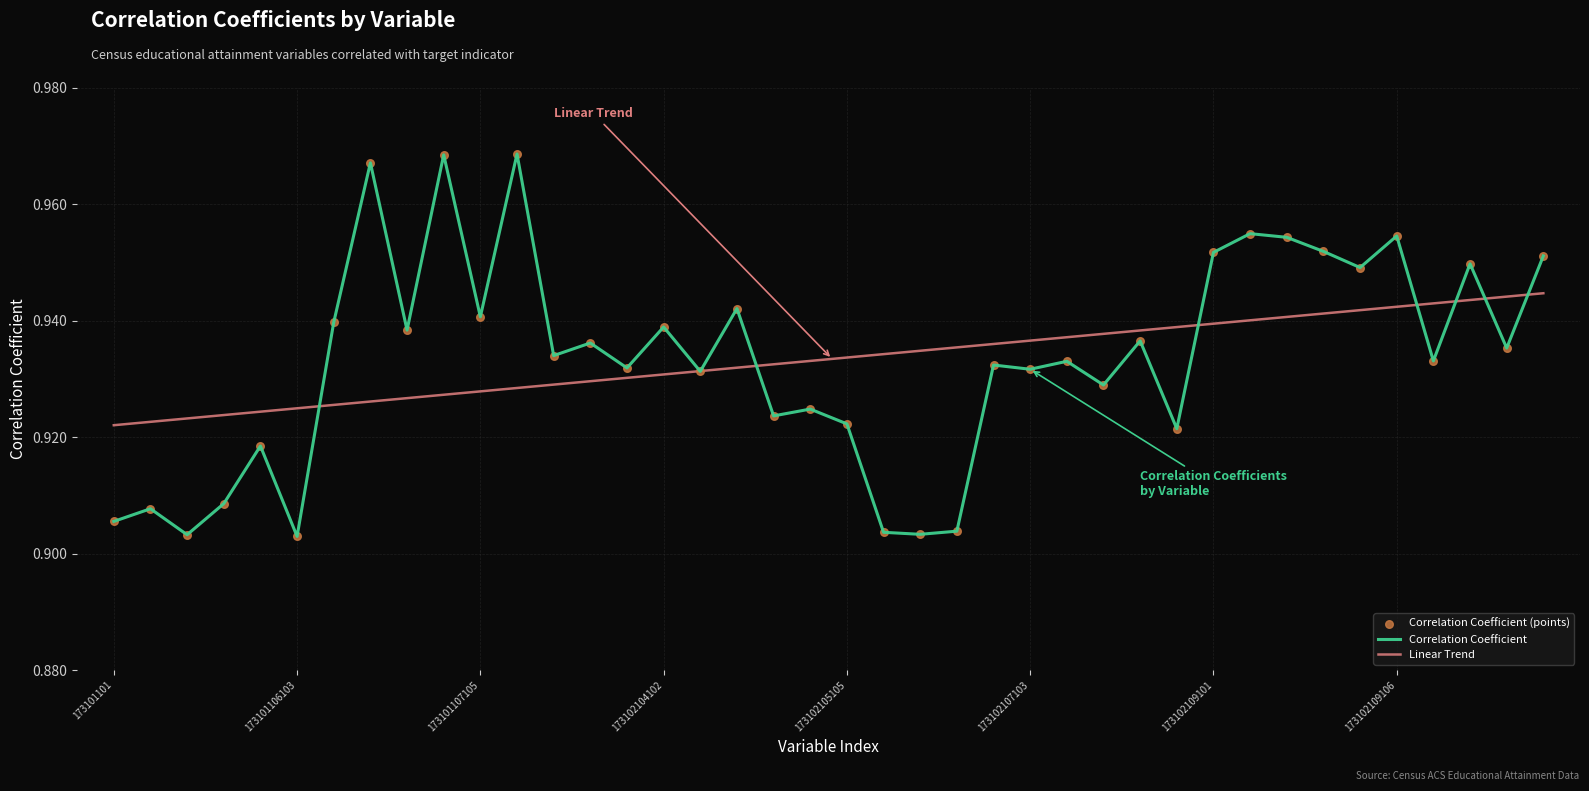

Which has a higher value, 173102106101 or 173102106105?

173102106105